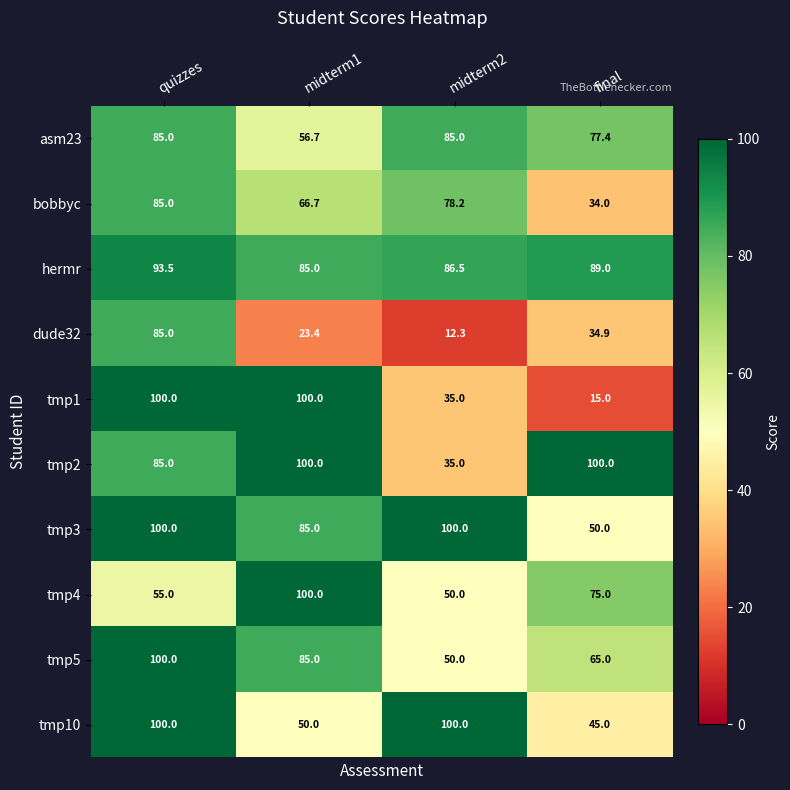

What is the average value of the hermr series?

88.5